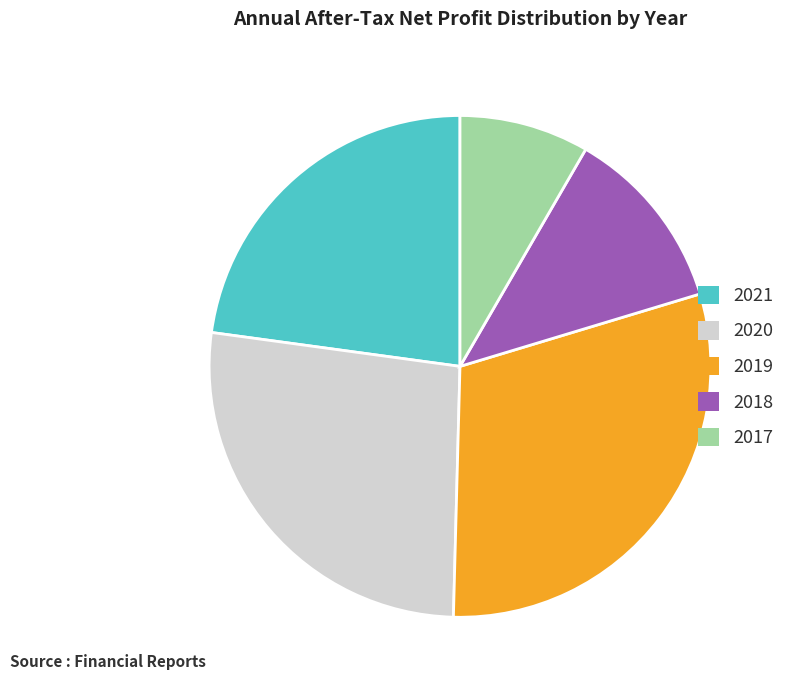

Combined, do 2018 and 2019 account for over 50%?

No